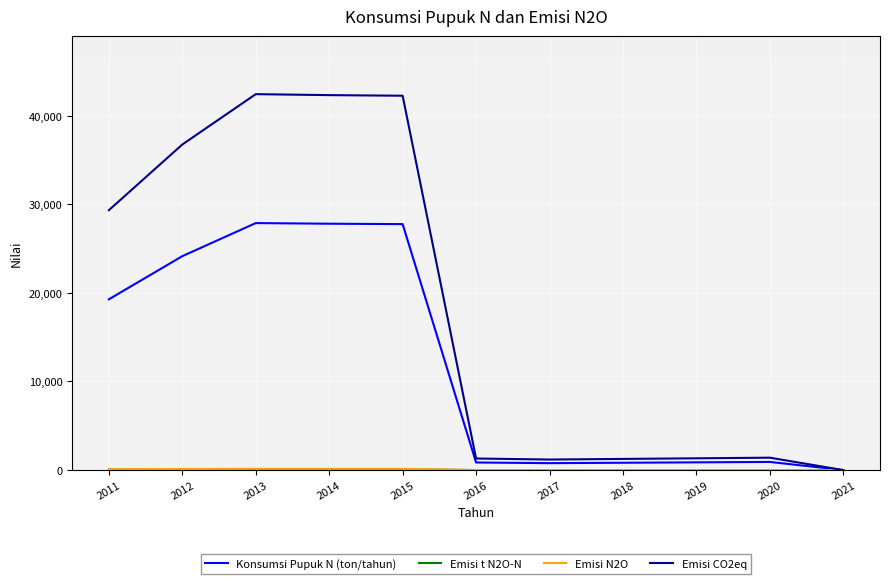

What is the highest value of the Emisi CO2eq series?

42409.6